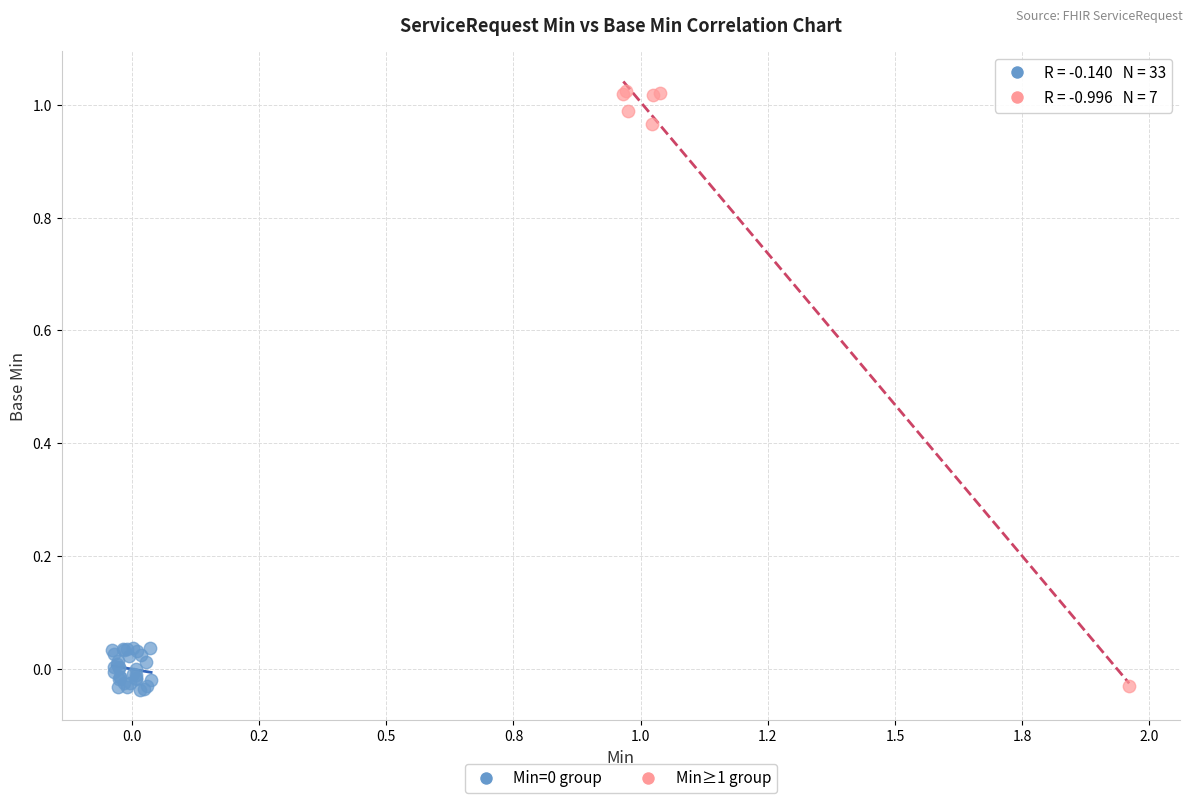

Which series contains the highest Y value?

Min≥1 group